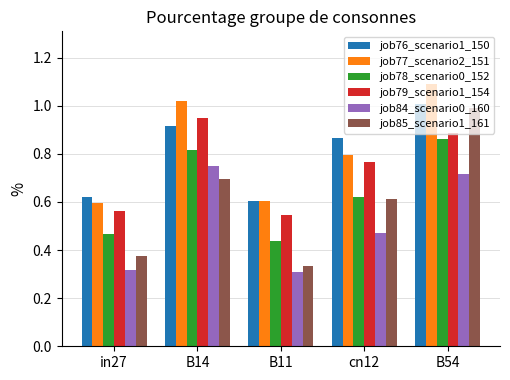

What is the highest value of the job77_scenario2_151 series?

1.1